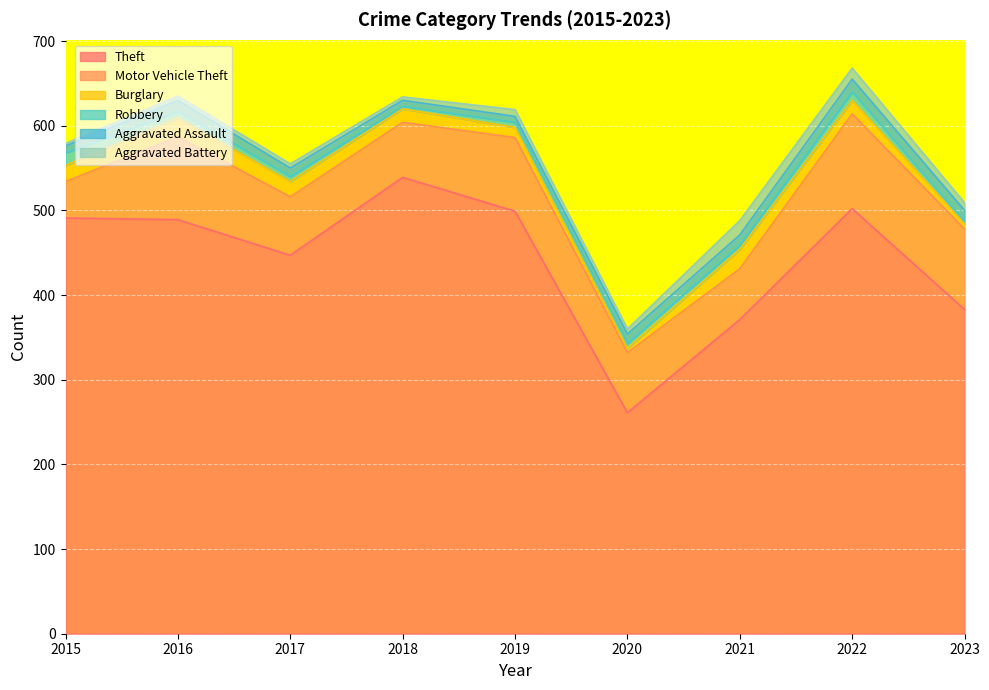

True or false: Theft and Aggravated Assault cross at least once.

False